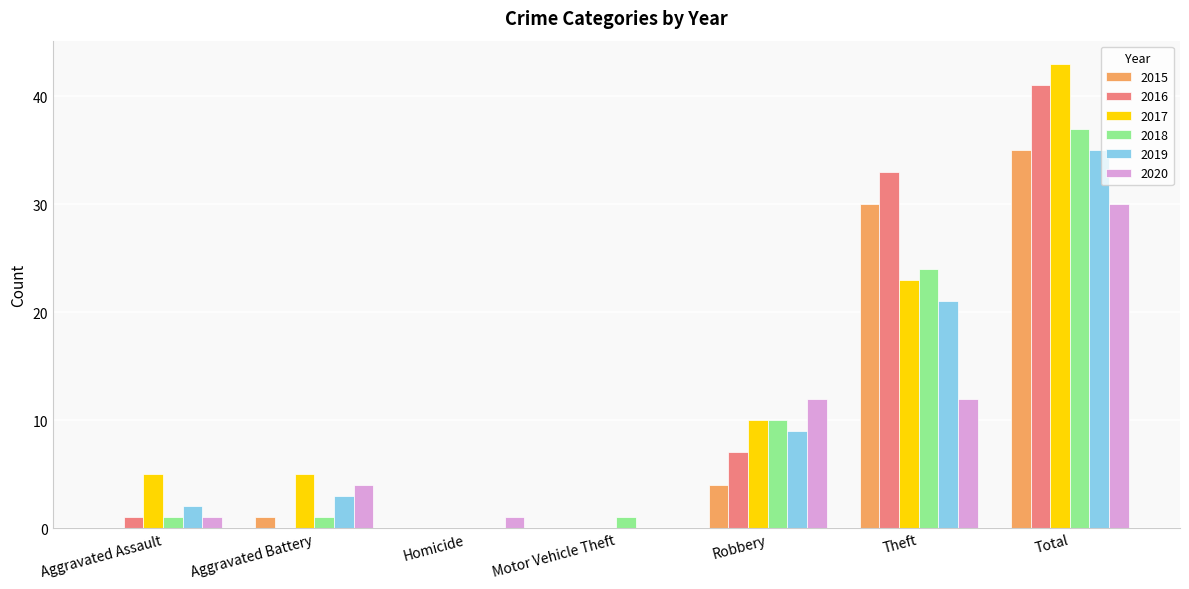

What is the sum of all 2017 values?

86